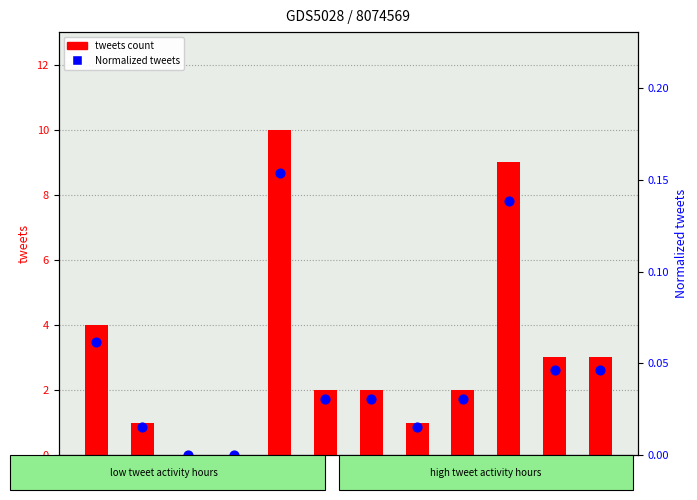

What is the total value across all series at 18?

9.1